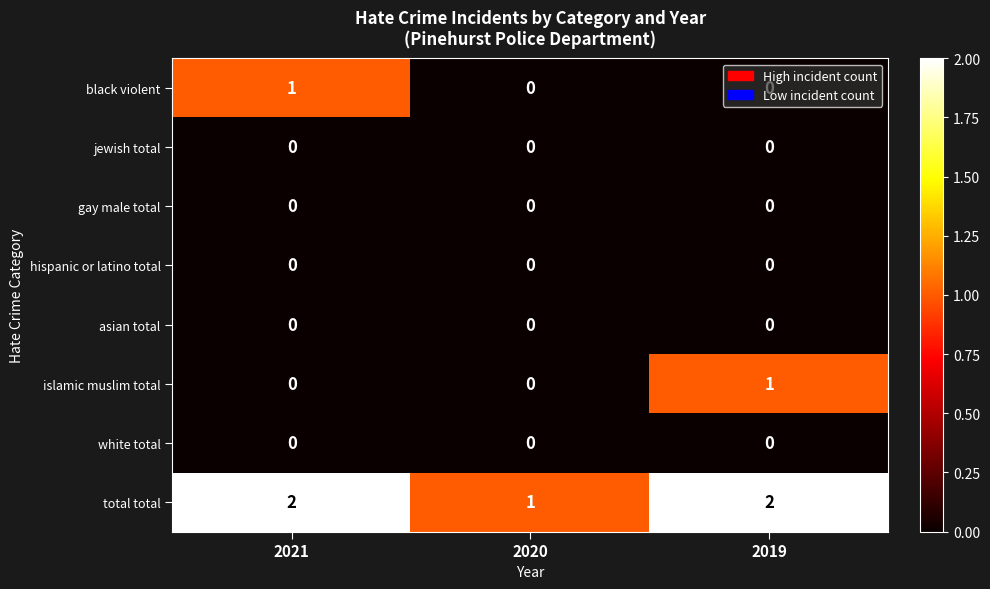

Is it true that jewish total equals 0 at 2021?

True